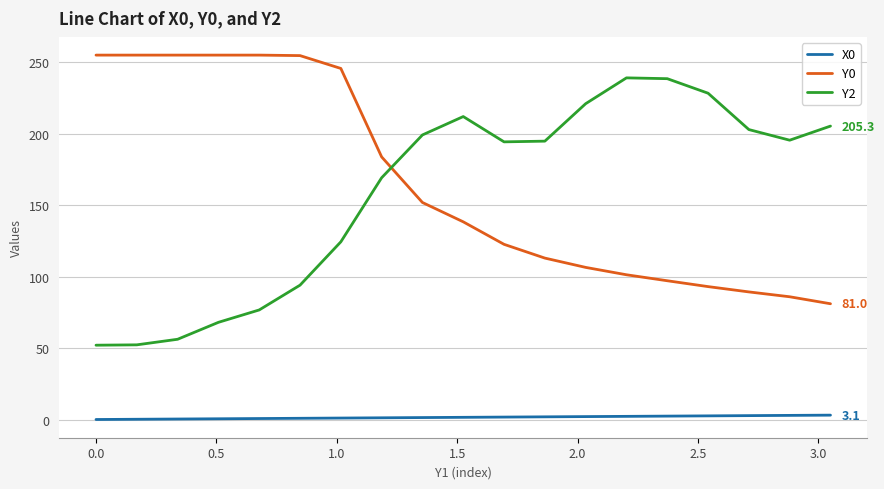

Which series has the widest spread of values?

Y2